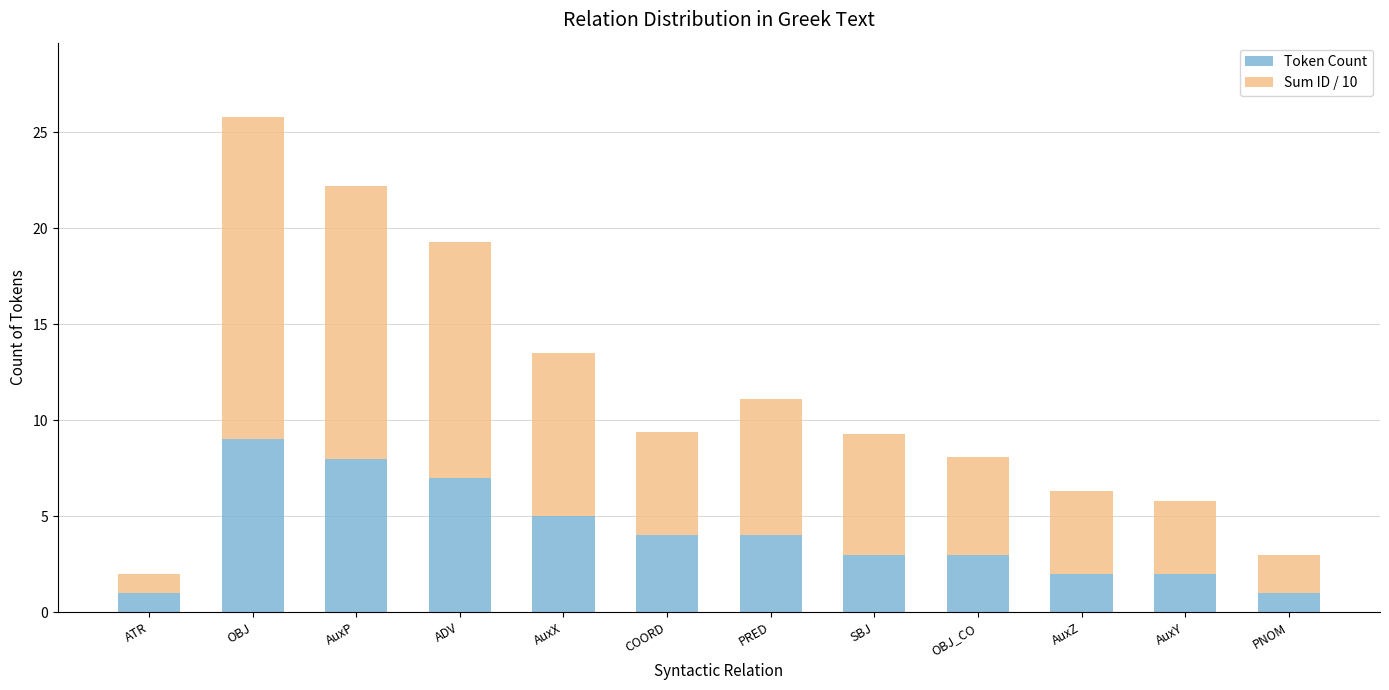

Where is Token Count nearest to the value 5?

AuxX